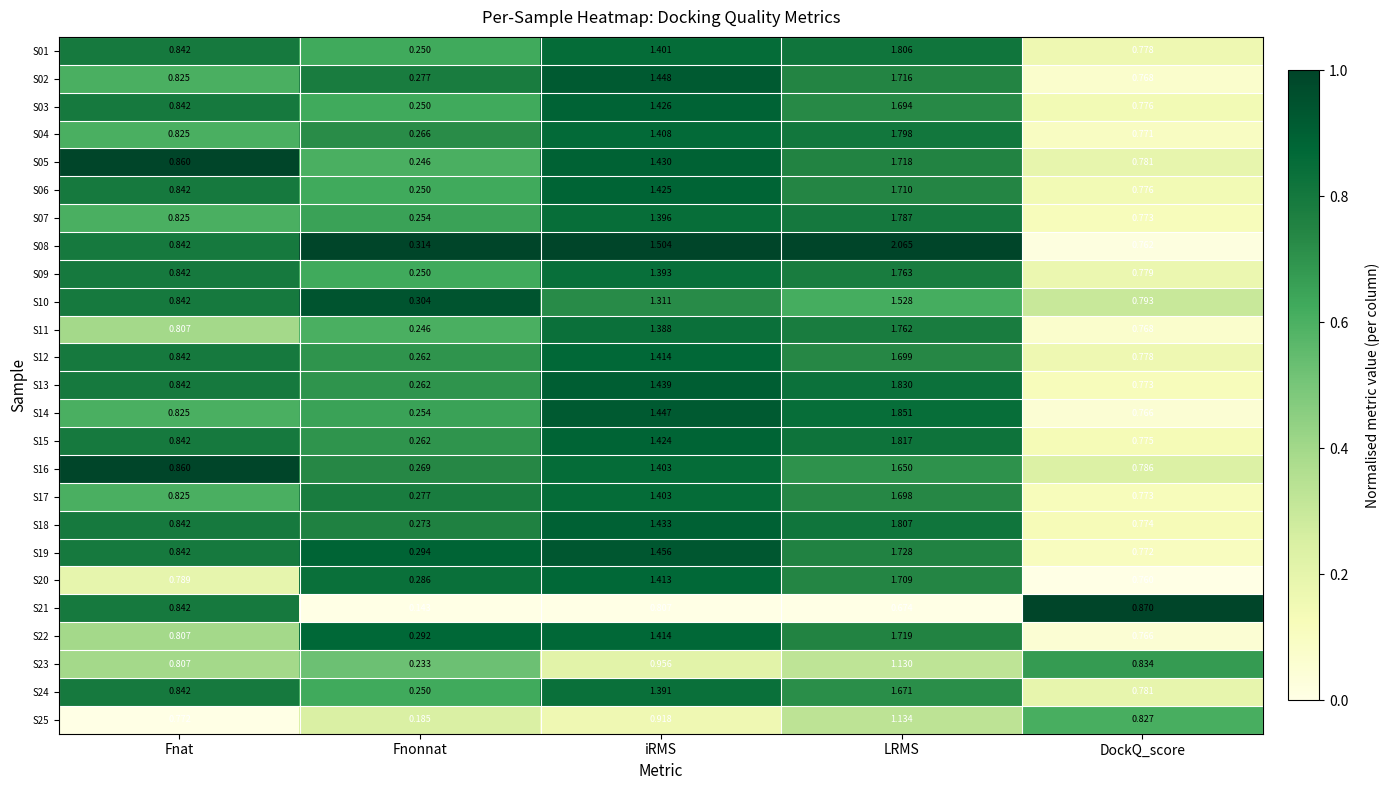

Is the value of S14 at DockQ_score greater than the value of S06 at LRMS?

No